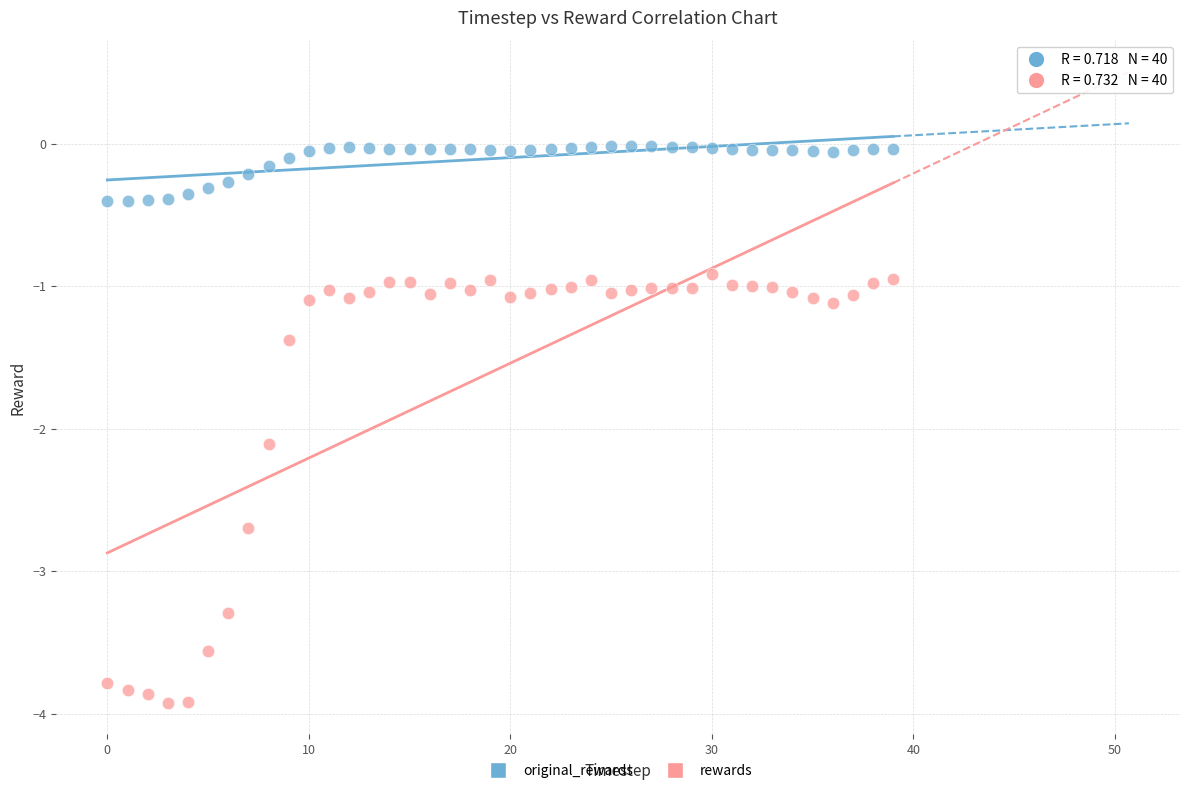

Which series reaches the minimum Y coordinate?

rewards